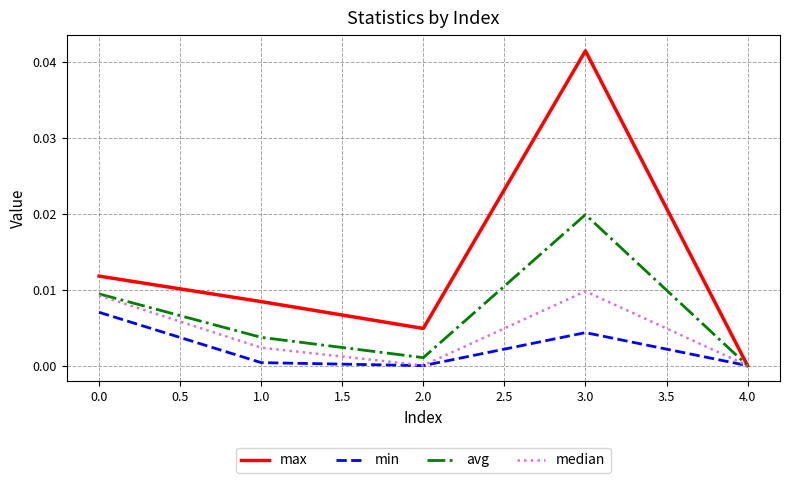

What are all the series names shown in the legend?

max, min, avg, median